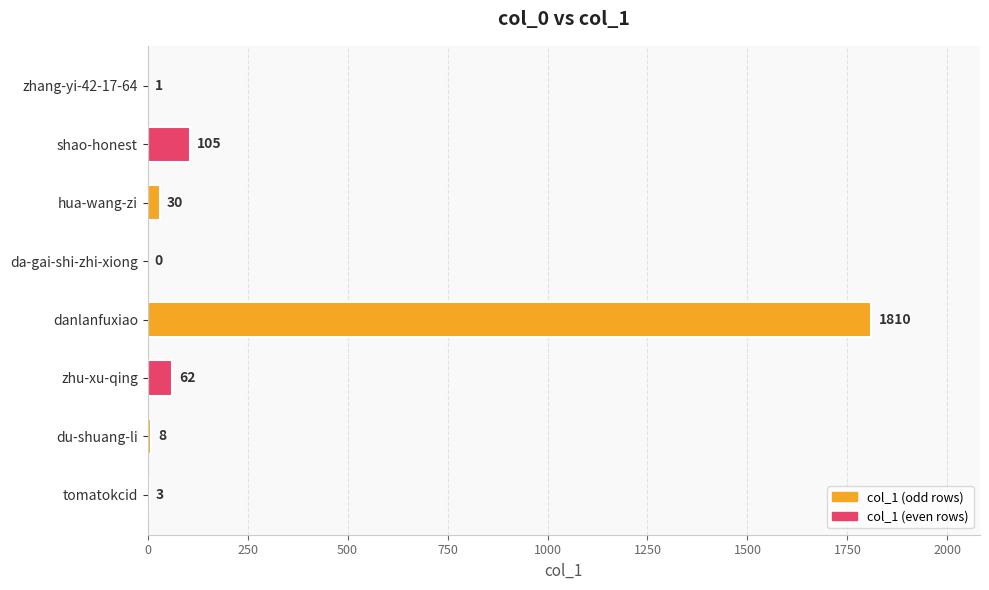

Is it true that the value at hua-wang-zi is 30?

True